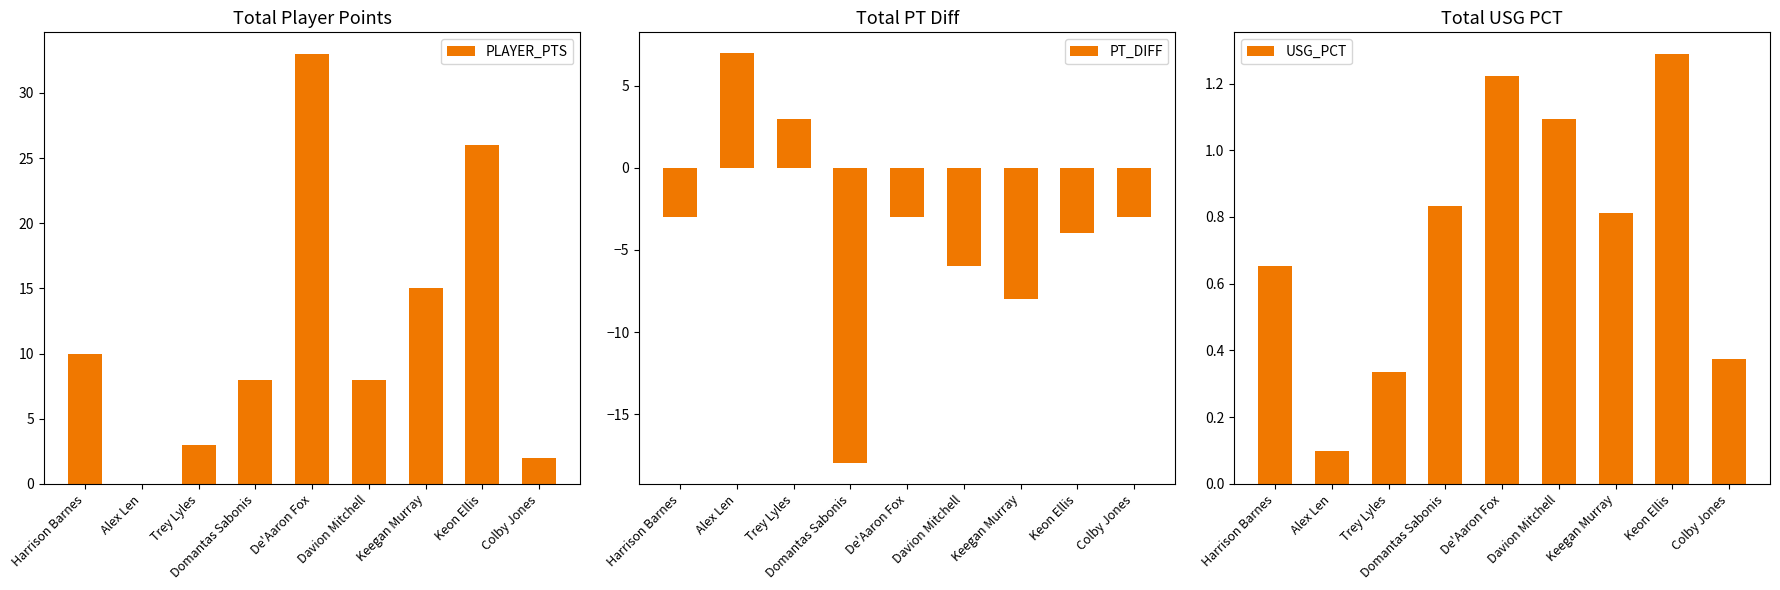

What is the maximum value shown in the chart?

33.0